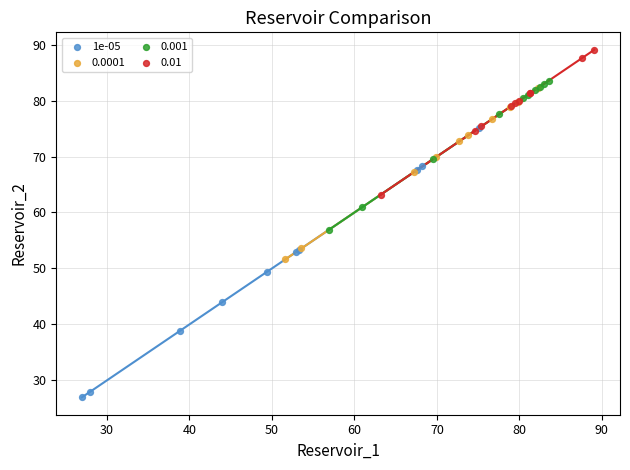

Which series contains the lowest Y value?

1e-05